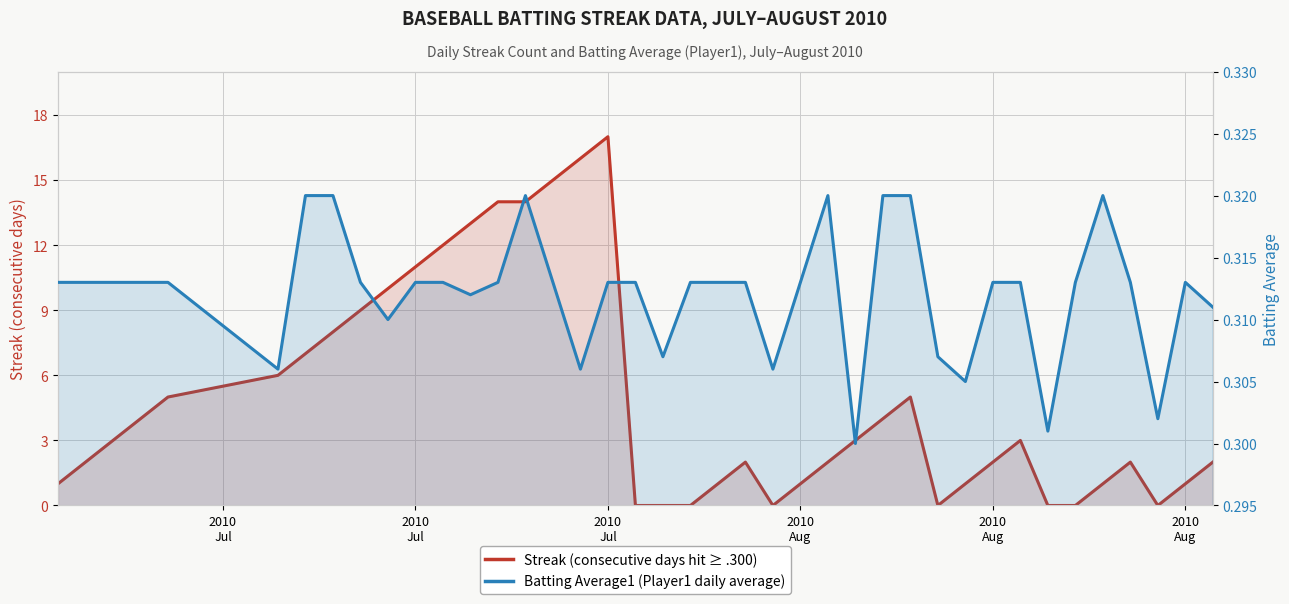

What are all the series names shown in the legend?

Streak, Batting Average1